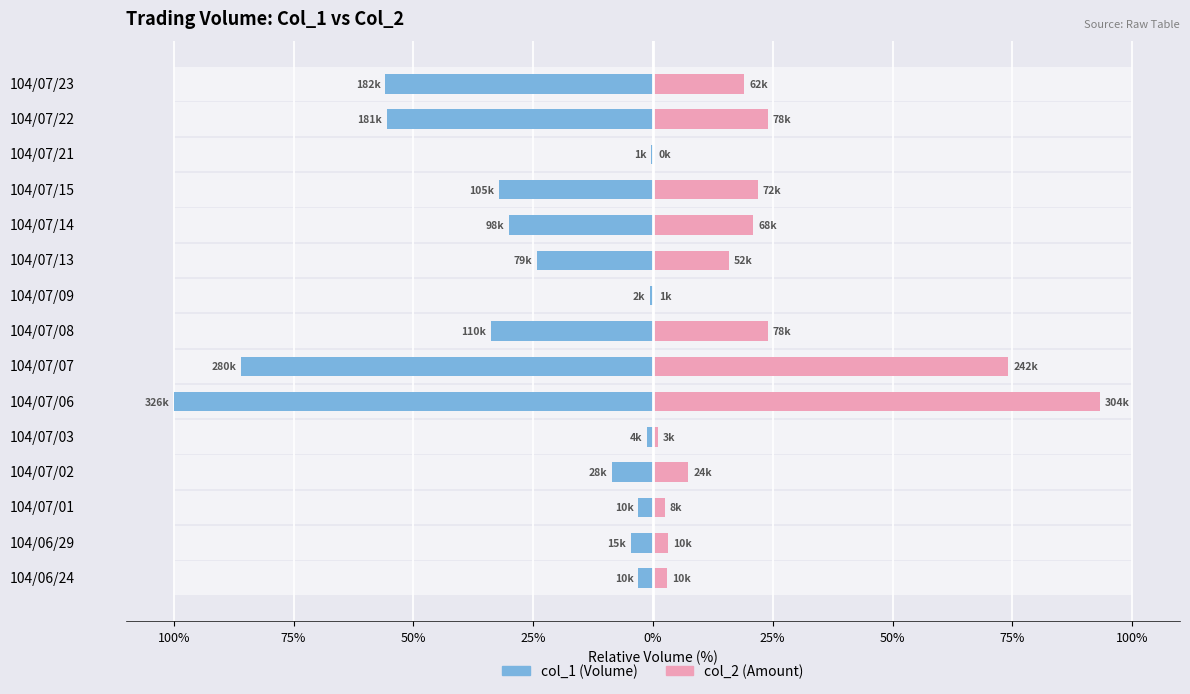

What is the difference between the maximum and minimum values in the col_2 series?

93.2